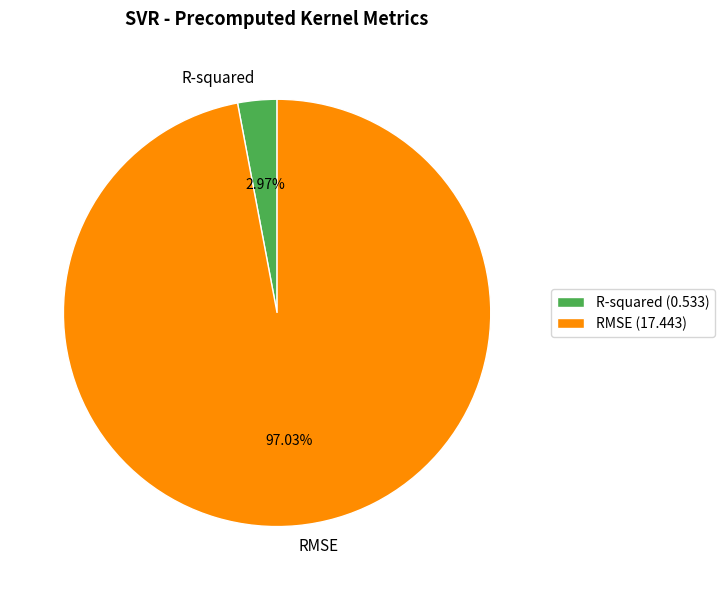

Do RMSE and R-squared together represent more than half of the pie?

Yes